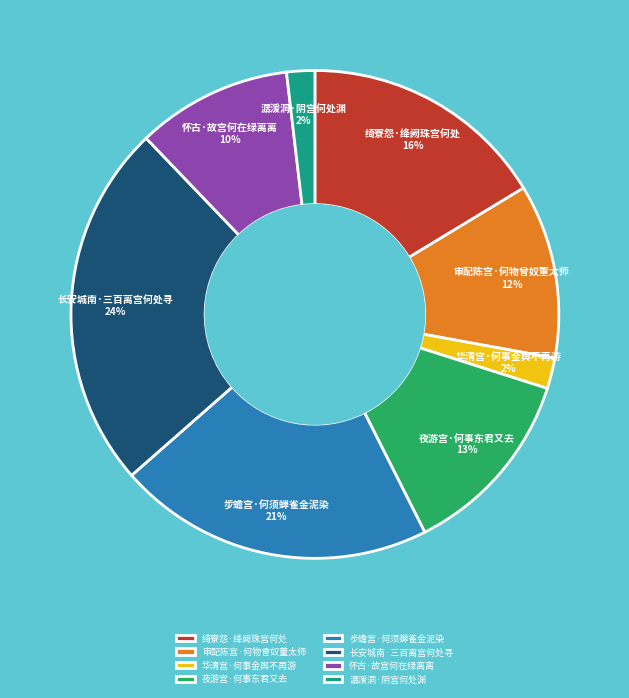

Which slice is the largest?

长安城南·三百离宫何处寻